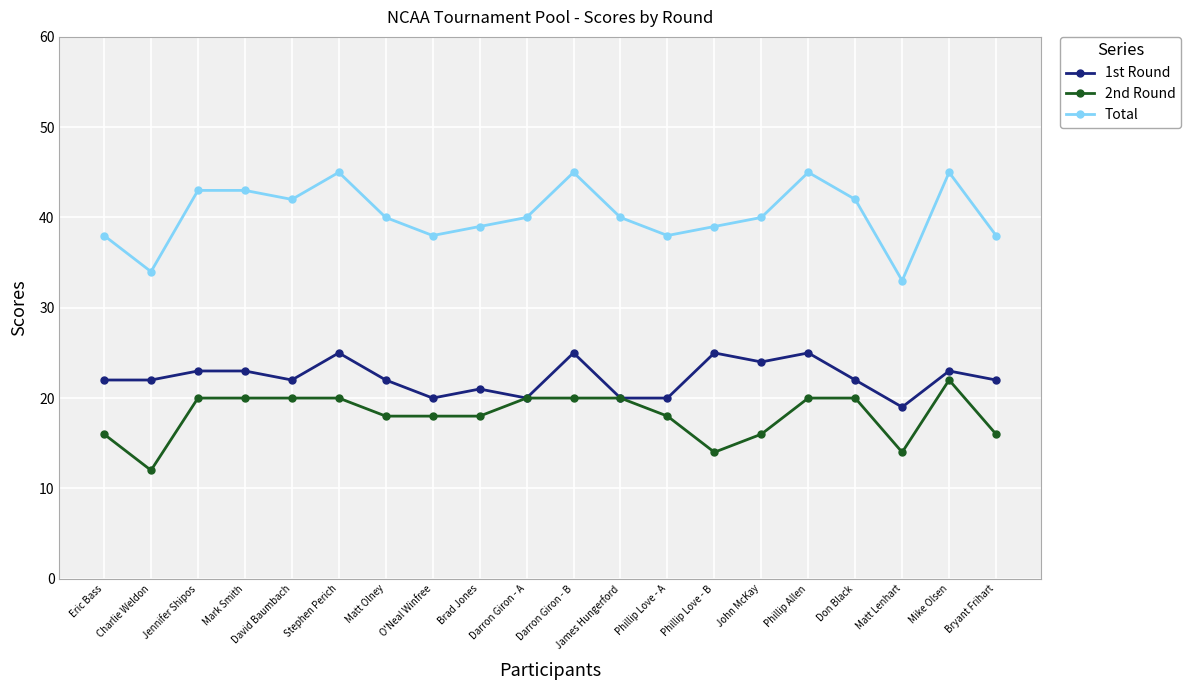

Read the 1st Round value at Stephen Perich.

25